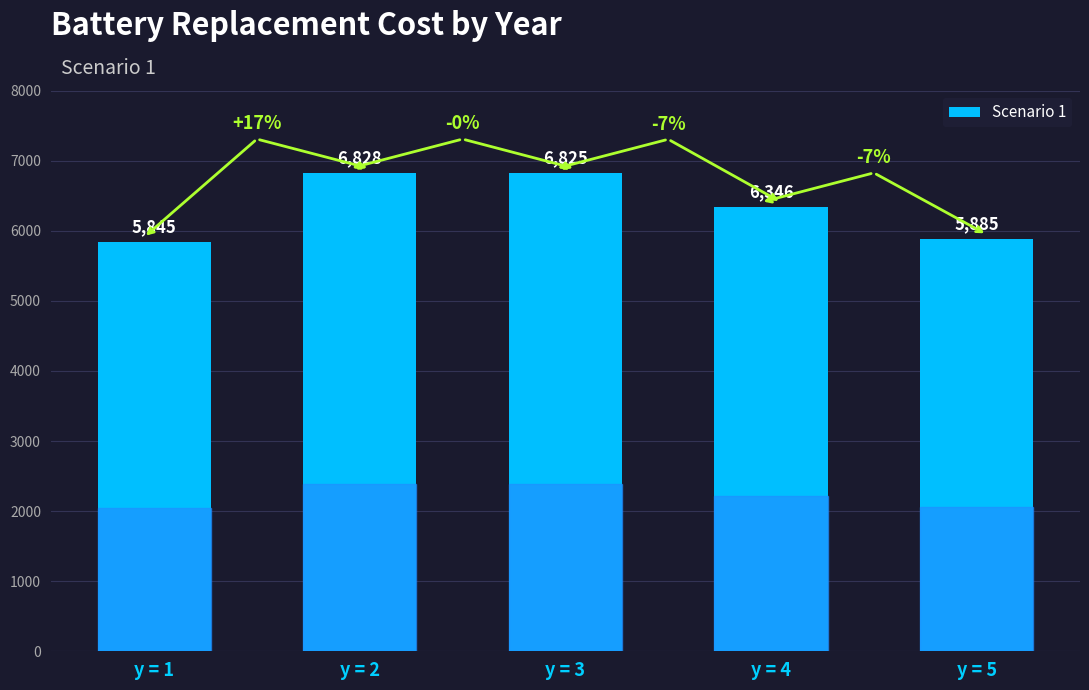

What value does the data have at y = 1?

5844.6